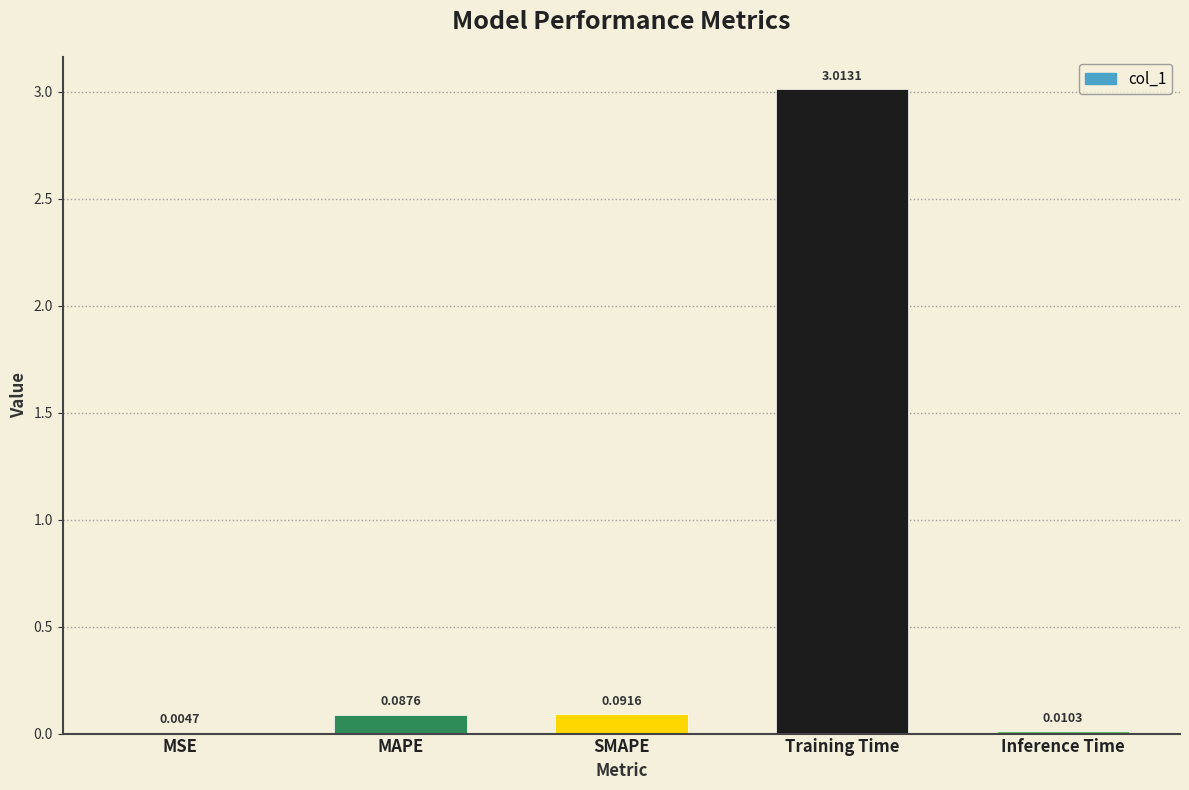

Where is the data nearest to the value 1?

SMAPE